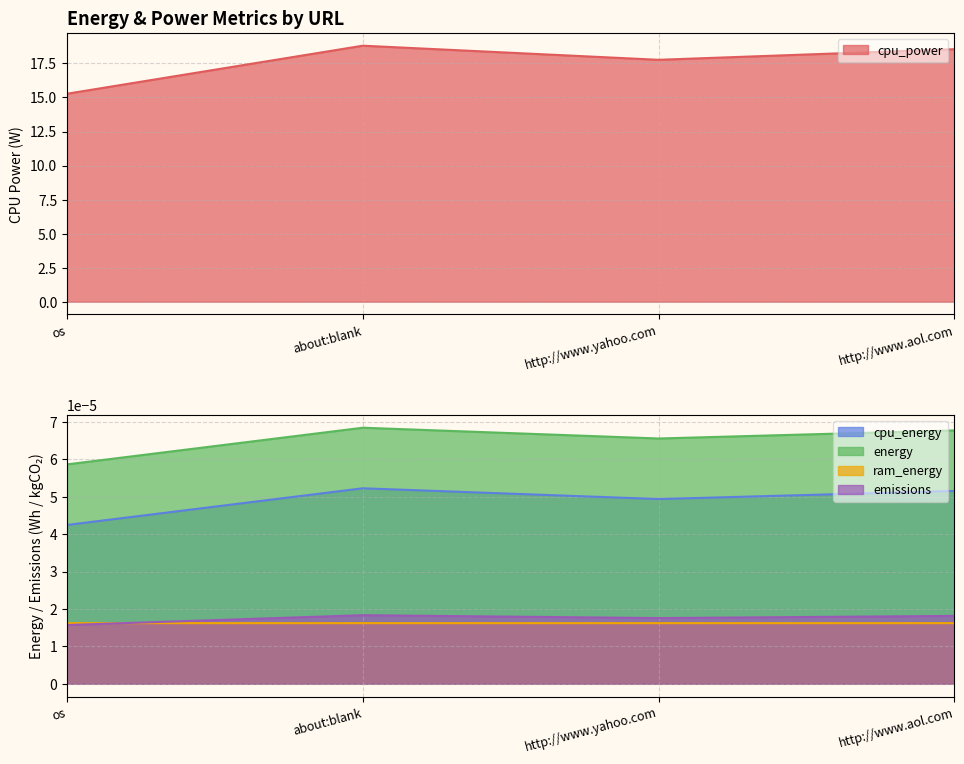

What is the difference between the highest and lowest values at http://www.yahoo.com?

17.8